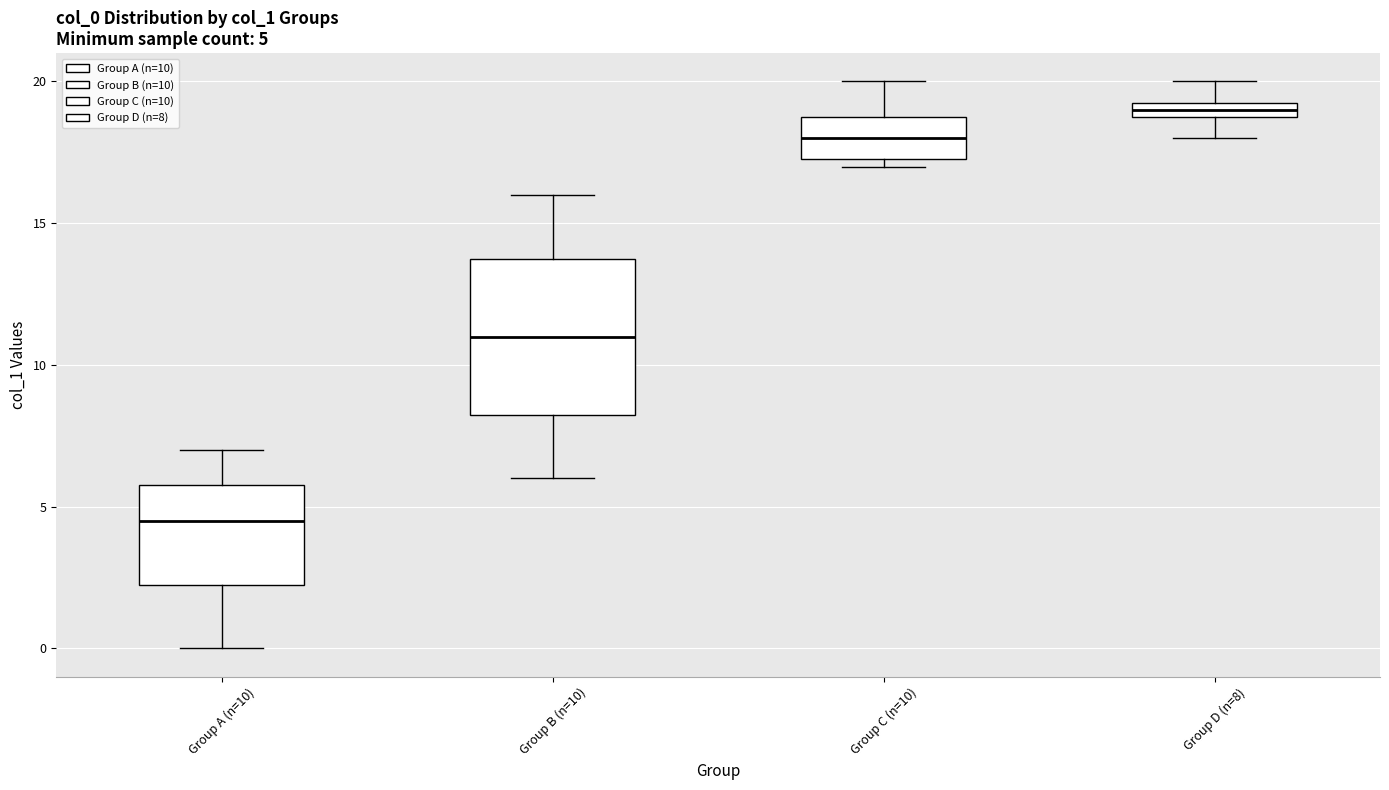

Which box is the tallest, from its lower edge to its upper edge?

Group B (n=10)